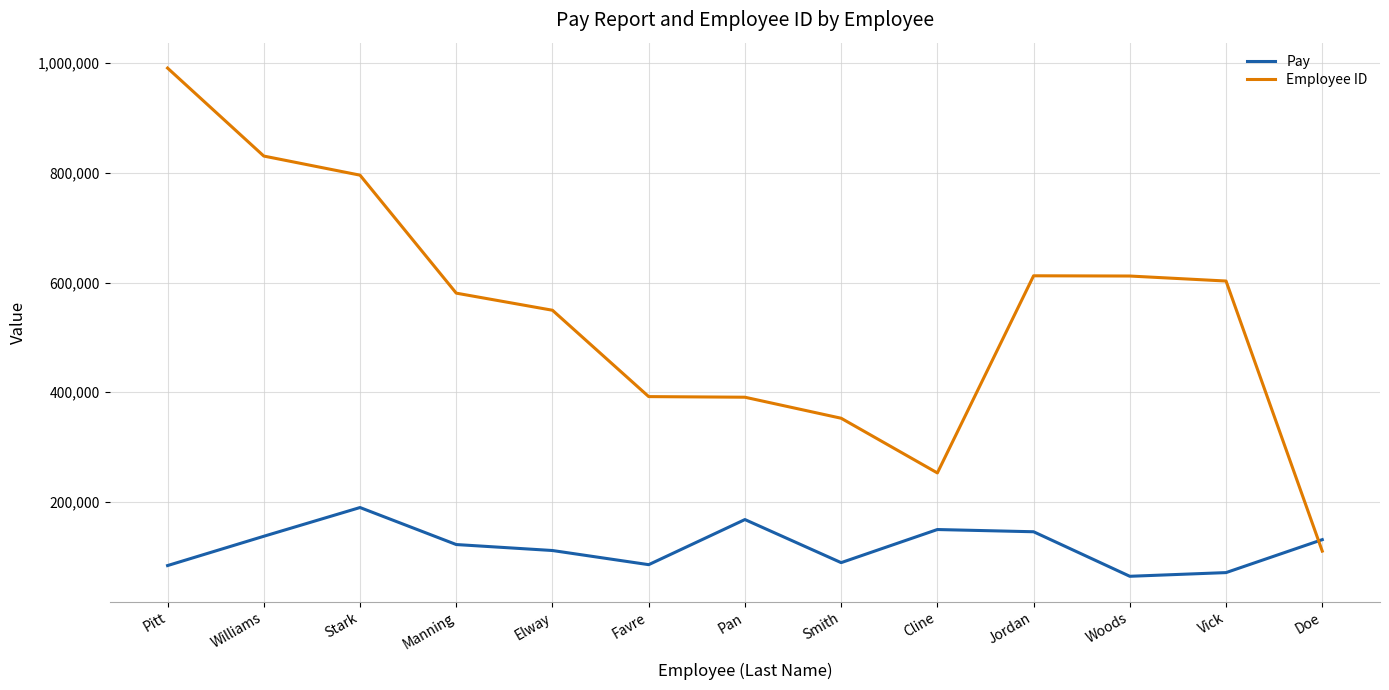

Rank the series at Elway from highest to lowest value.

Employee ID, Pay